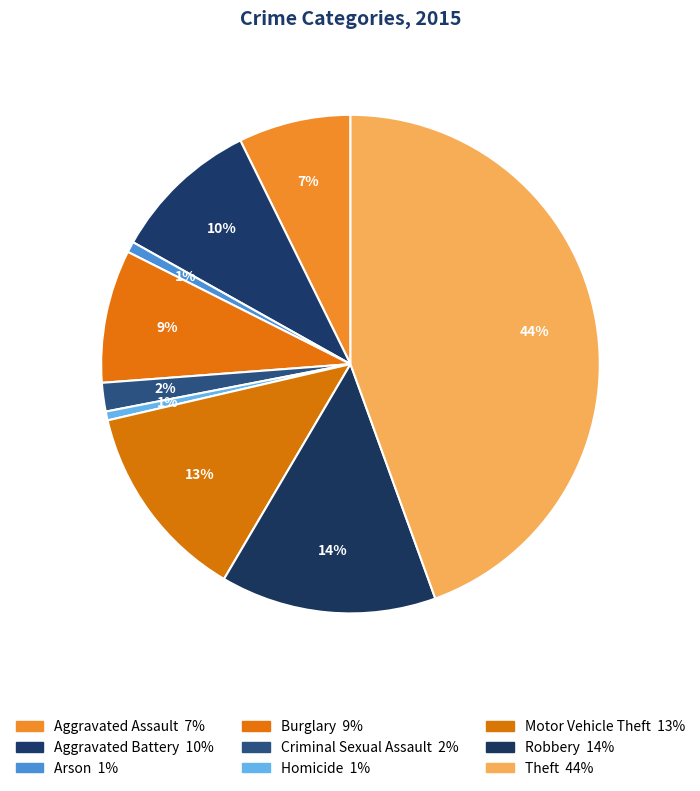

Count the number of slices in the pie.

9